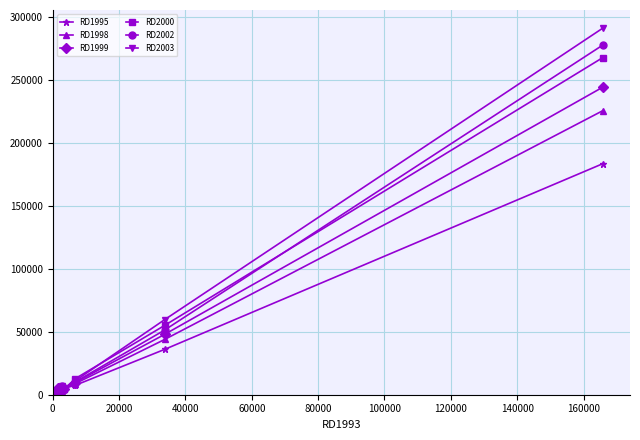

Which series has the widest spread of values?

RD2003